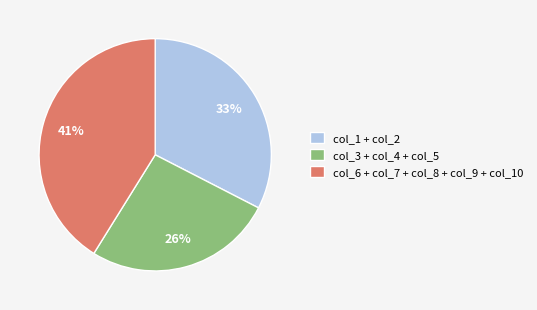

To the nearest percent, what is the average slice percentage?

33%